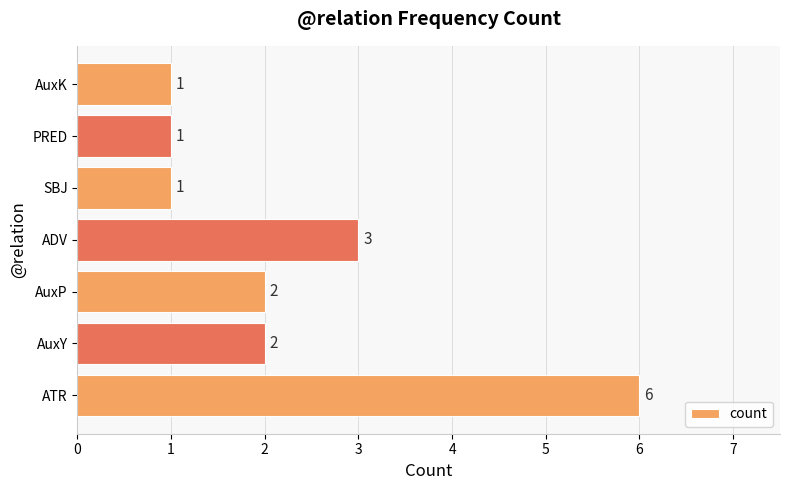

The value at PRED is 1. True or false?

True